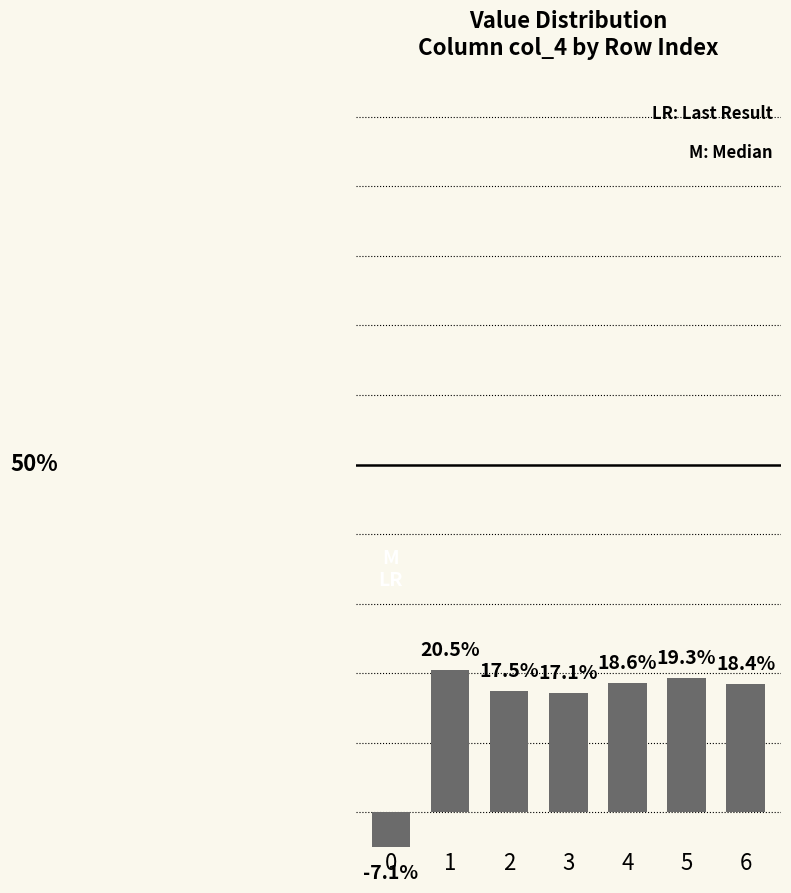

What is the greatest value displayed?

0.2